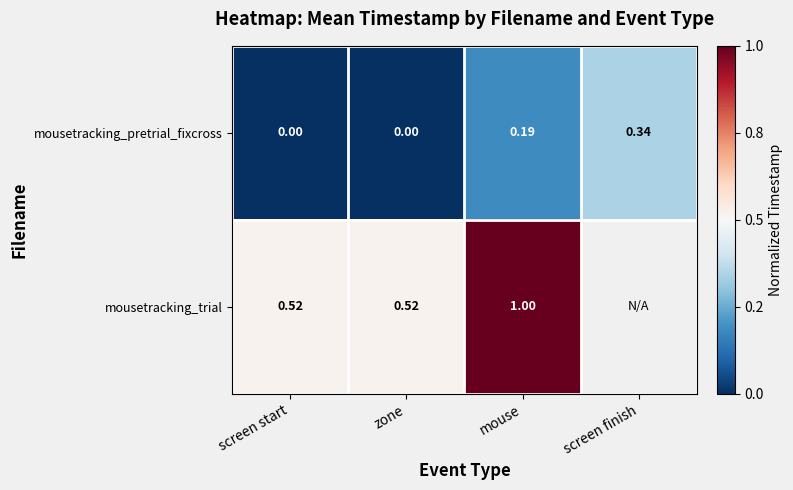

Between screen finish and zone, which is larger?

screen finish